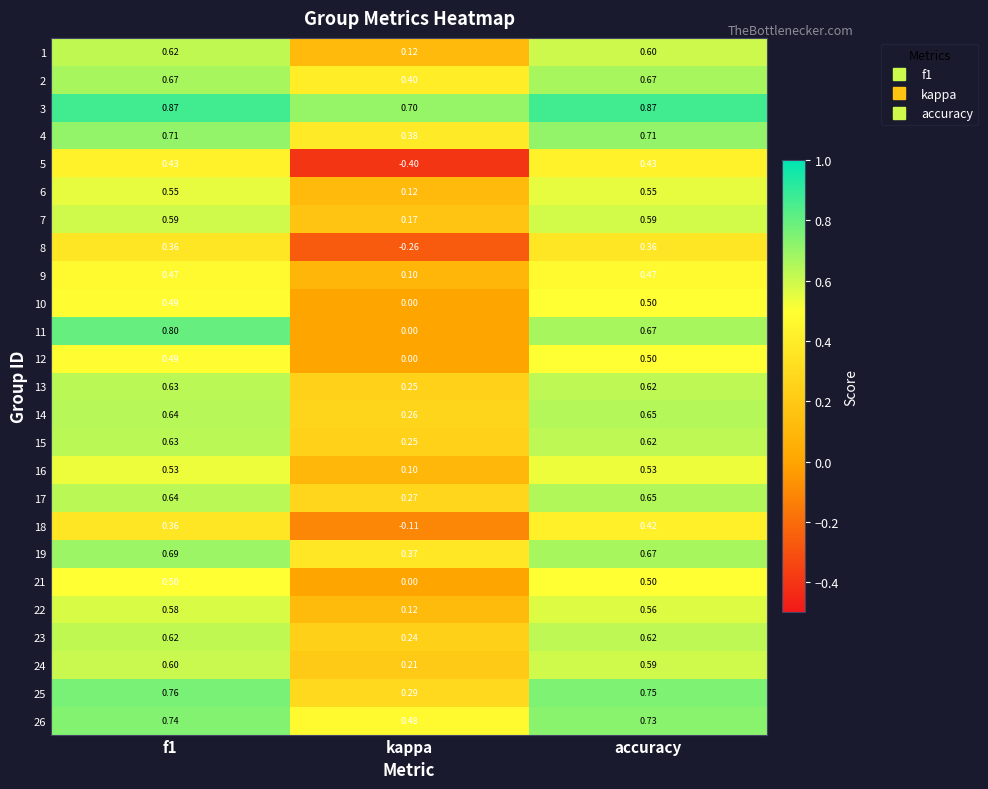

At which label is 26 closest to 0?

kappa